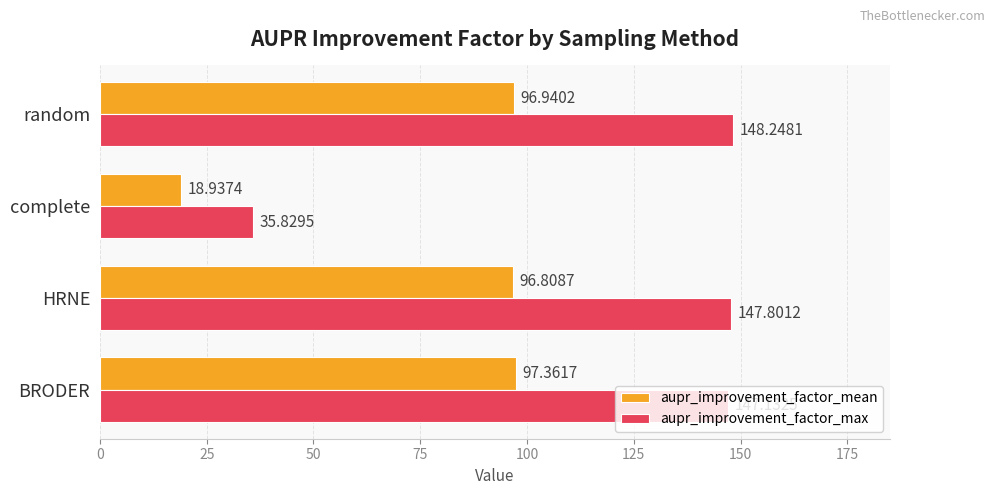

Which series has the largest total across all categories?

aupr_improvement_factor_max